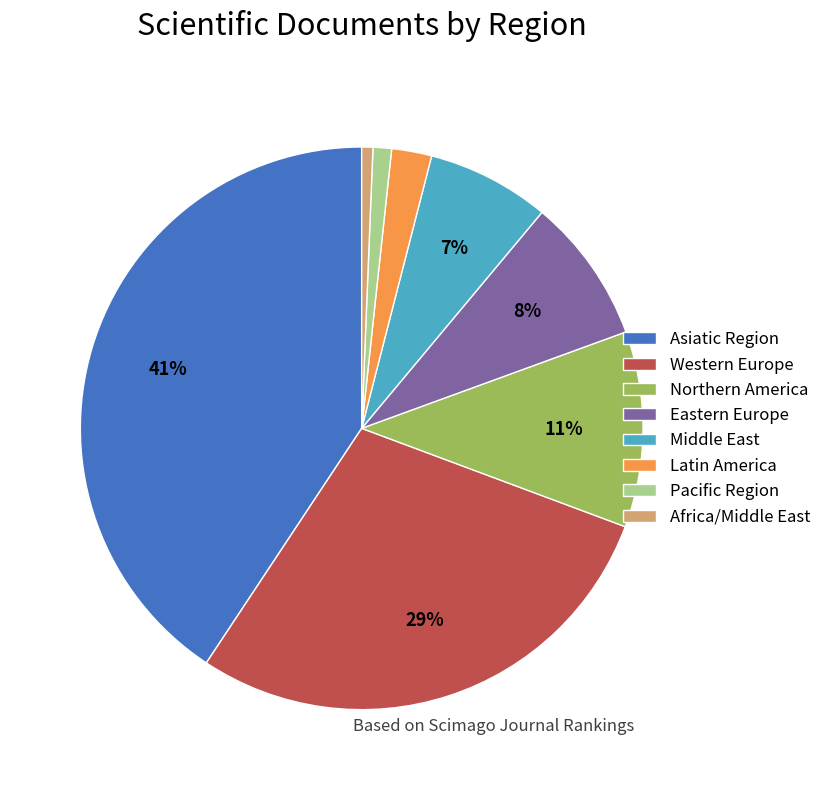

Does Eastern Europe represent more than half of the total?

No